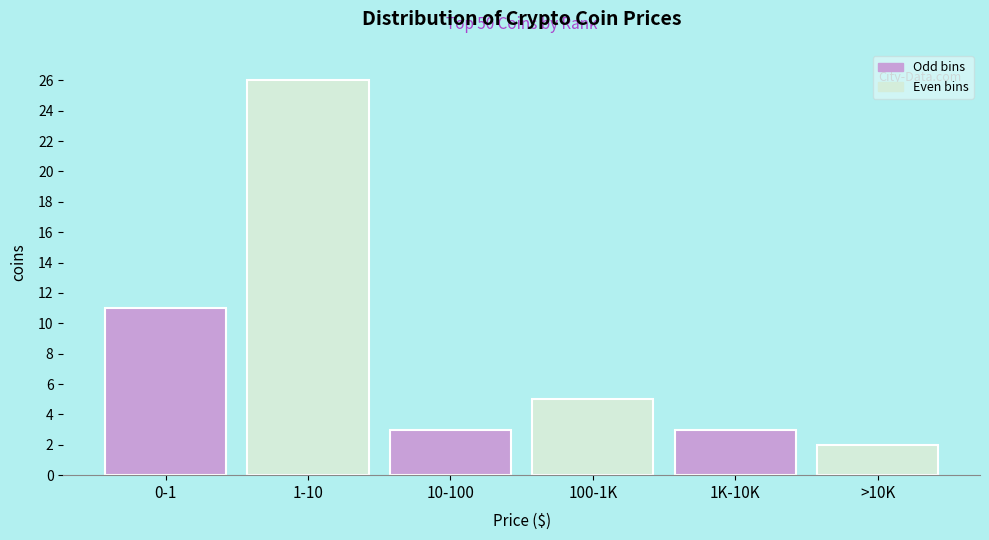

Reading left to right, list all the values displayed in this chart.

11	26	3	5	3	2